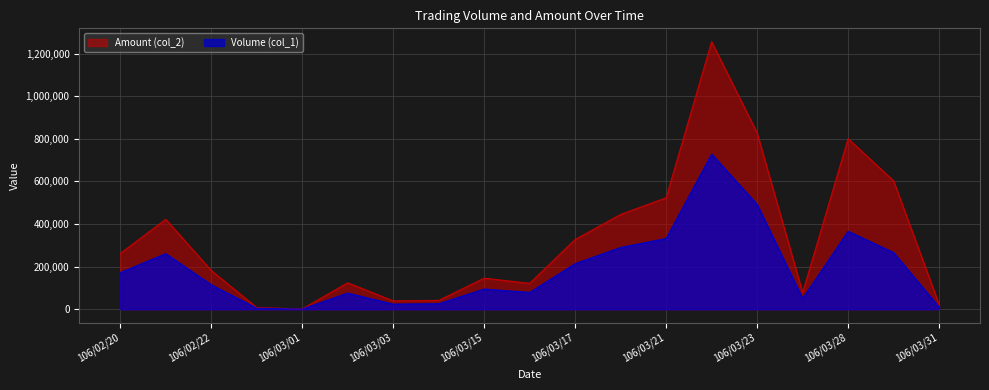

What is the difference between the second highest and minimum values in the Volume (col_1) series?

491000